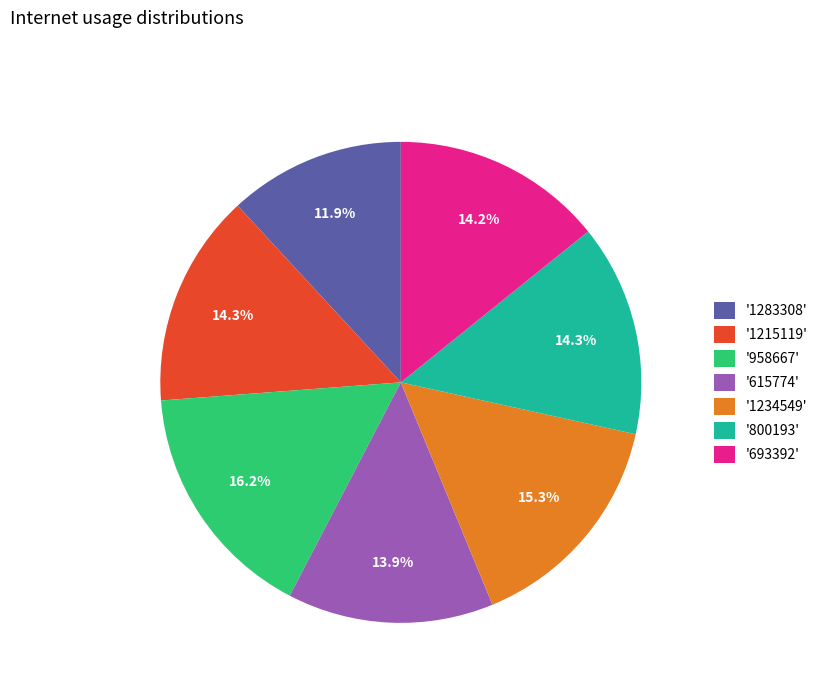

Which has a higher value, '958667' or '1234549'?

'958667'